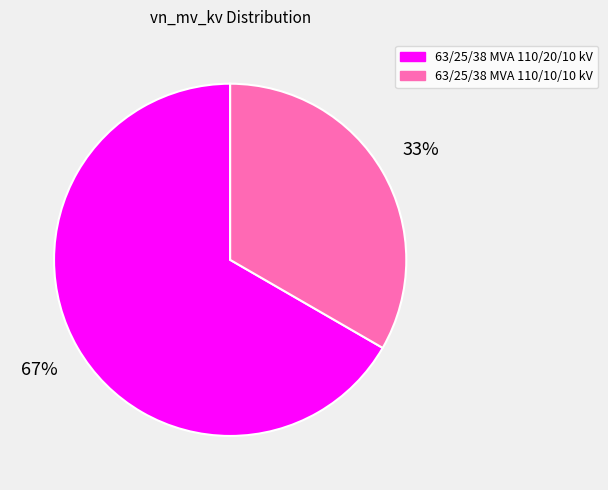

To the nearest percent, what is the average slice percentage?

50%